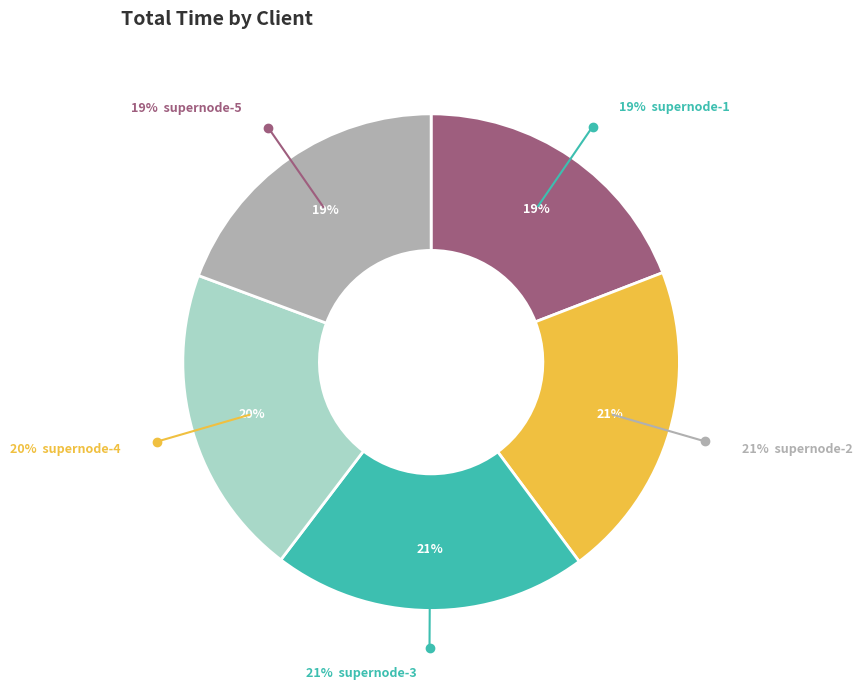

To the nearest percent, what is the difference between the supernode-1 and supernode-2 slice percentages?

2%